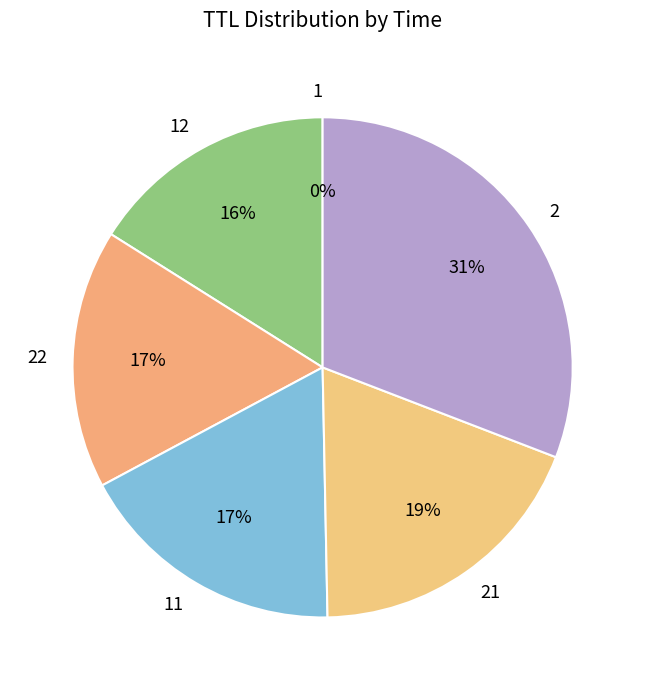

Is there any slice that represents more than half of the pie?

No